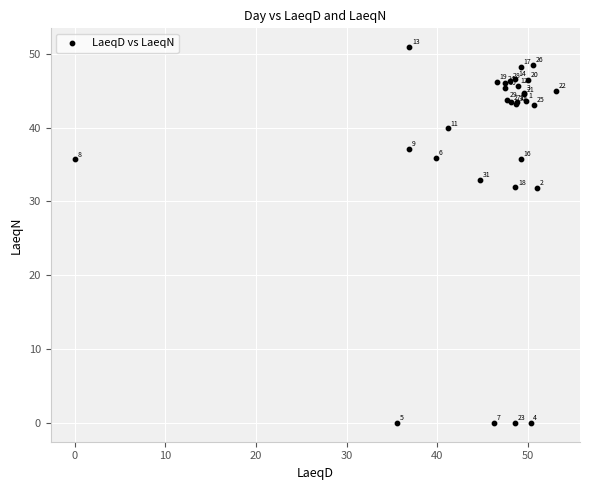

What Y value in the scatter plot is closest to 25?

31.8